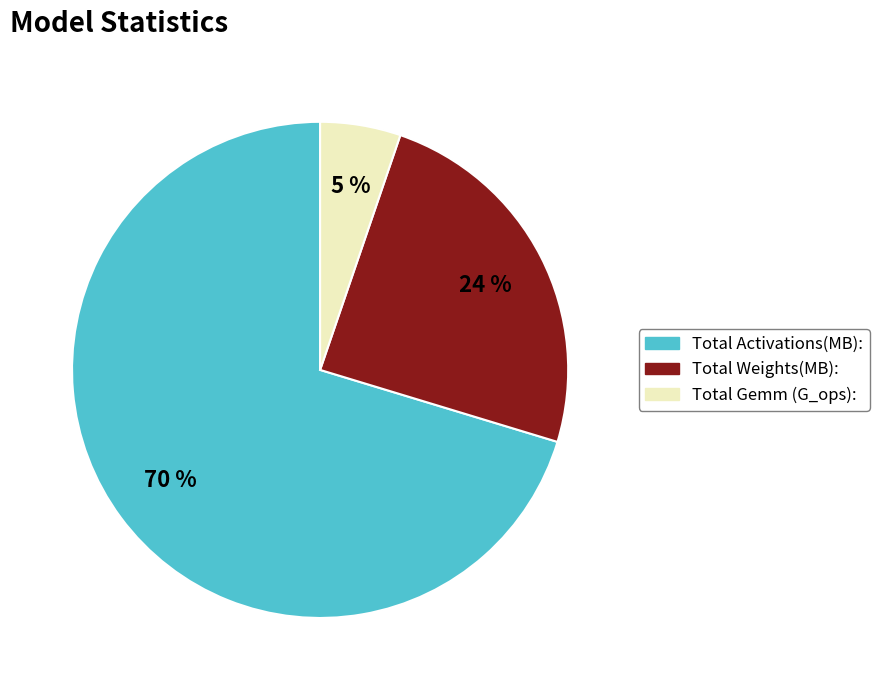

Combined, do Total Weights(MB): and Total Activations(MB): account for over 50%?

Yes